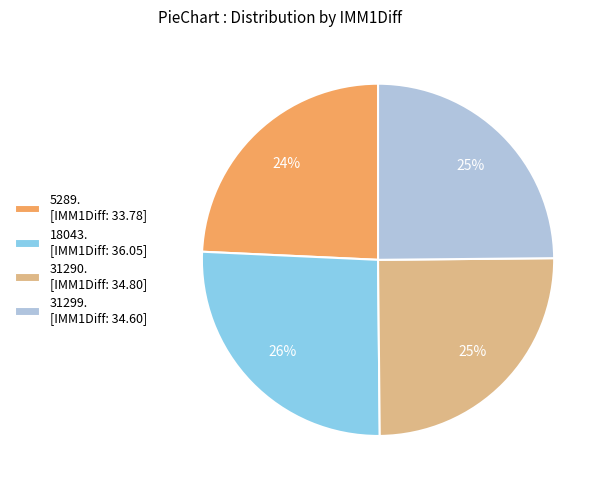

To the nearest percent, what is the difference between the largest and smallest slice percentages?

2%